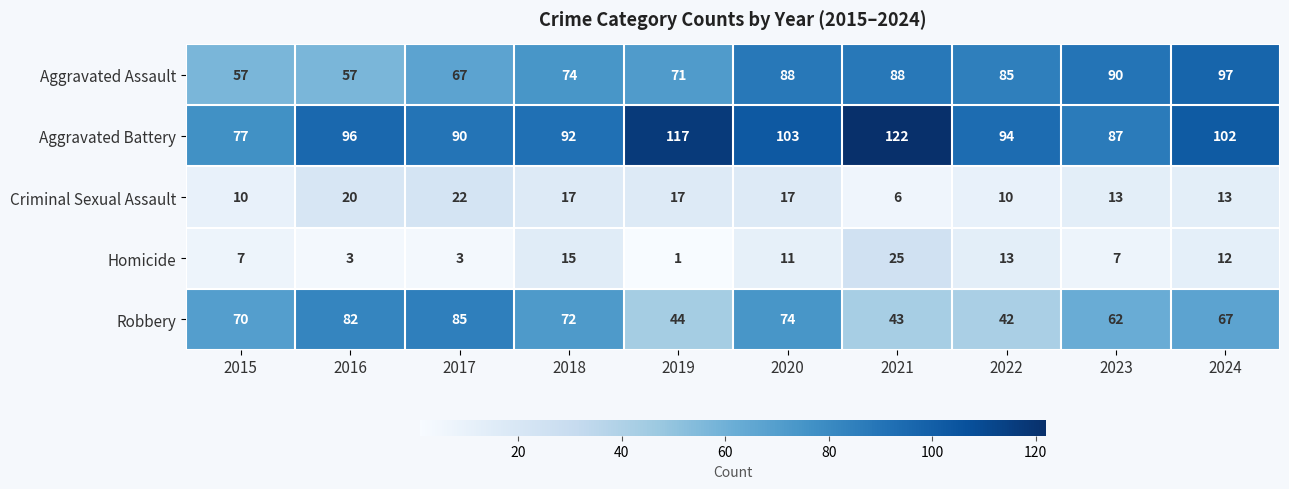

At 2021, list the series in order from smallest to largest.

Criminal Sexual Assault, Homicide, Robbery, Aggravated Assault, Aggravated Battery